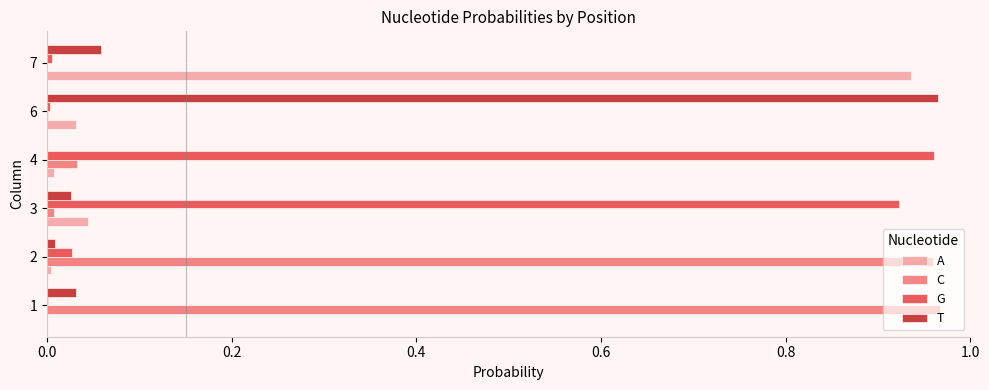

What is the sum of all G values?

1.9